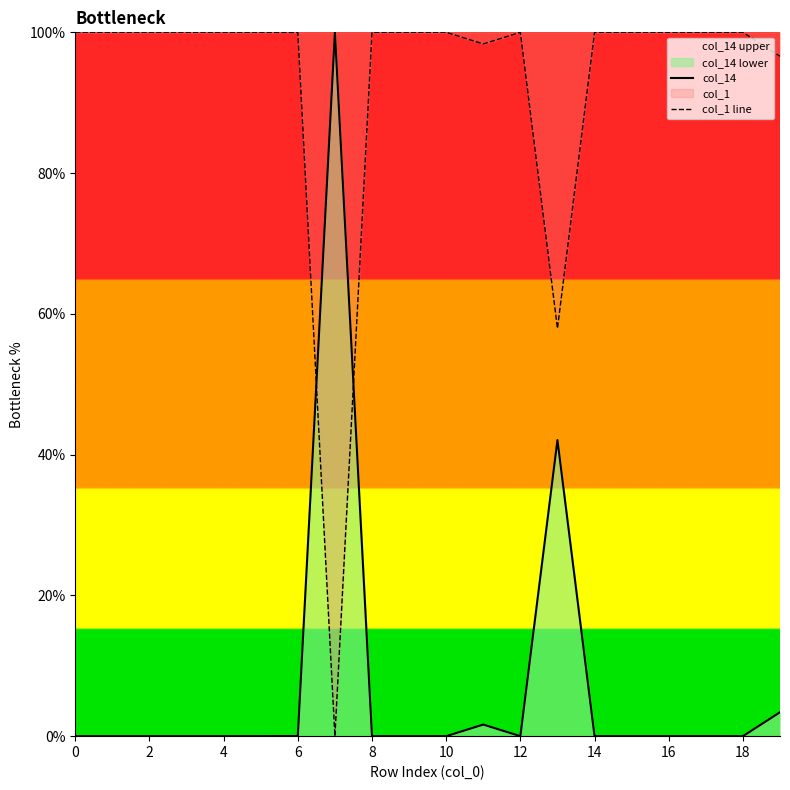

True or false: col_1 line and col_14 cross at least once.

True